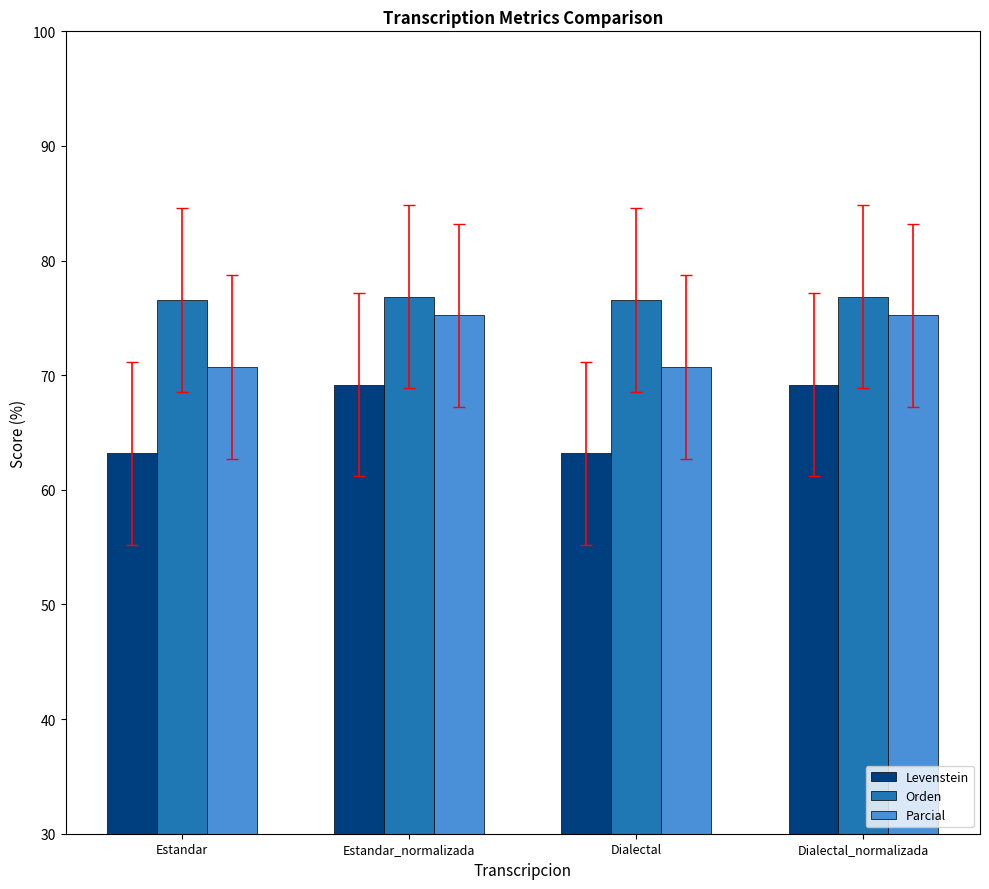

What is the maximum value shown in the chart?

76.9